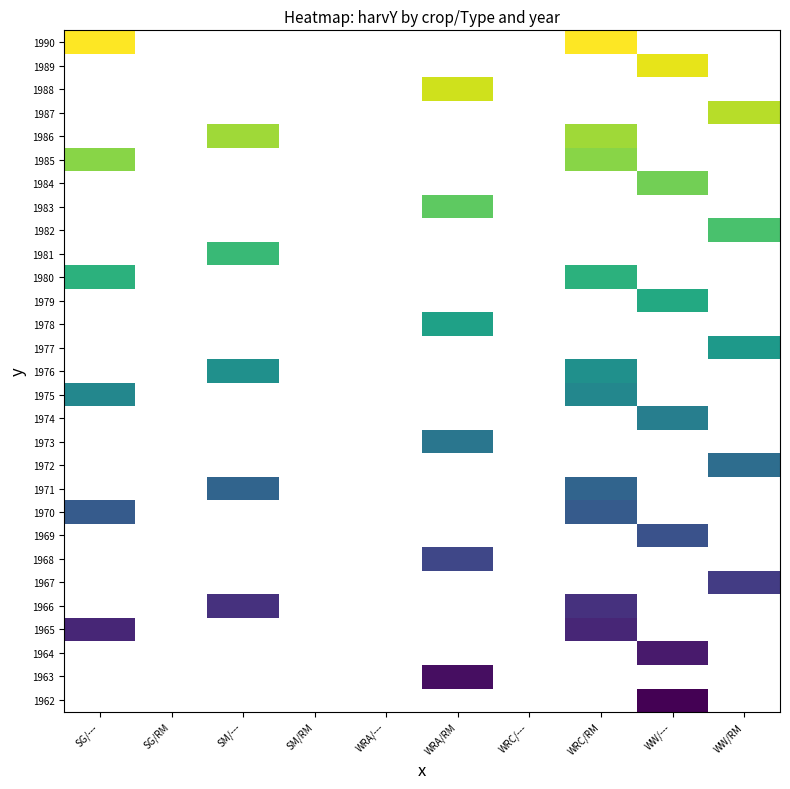

At SM/---, list the series in order from largest to smallest.

1962, 1963, 1964, 1965, 1966, 1967, 1968, 1969, 1970, 1971, 1972, 1973, 1974, 1975, 1976, 1977, 1978, 1979, 1980, 1981, 1982, 1983, 1984, 1985, 1986, 1987, 1988, 1989, 1990